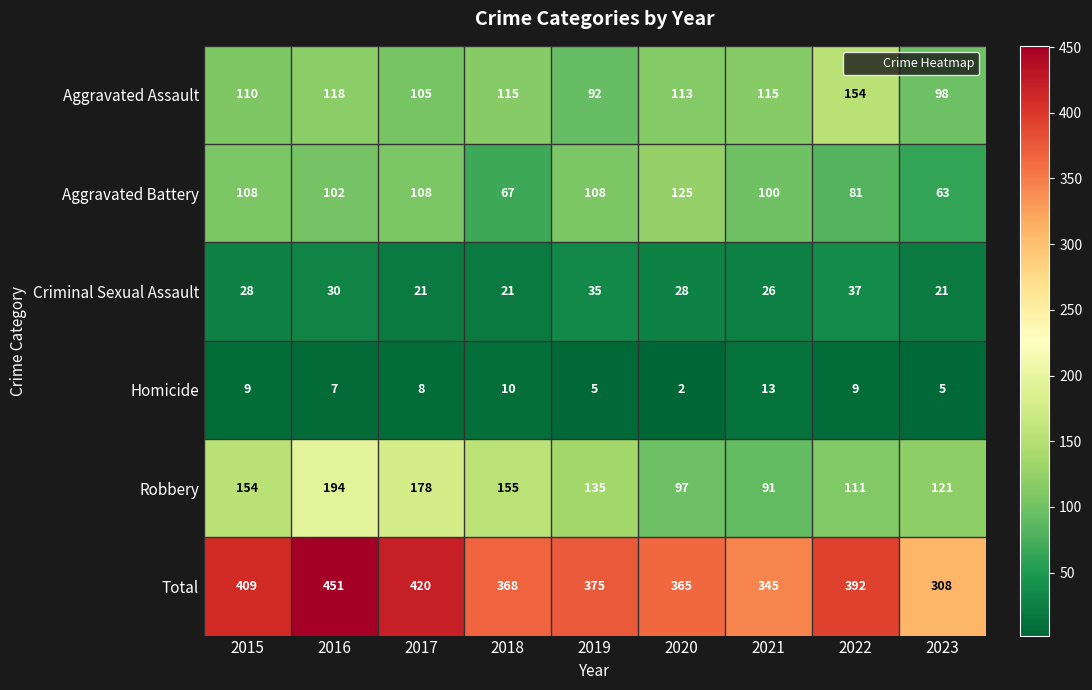

Which category has the lowest value across all series?

2020